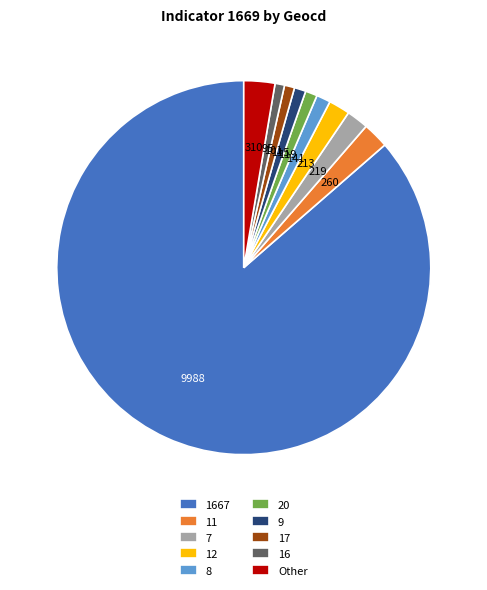

Is the sum of 20 and 12 greater than half?

No